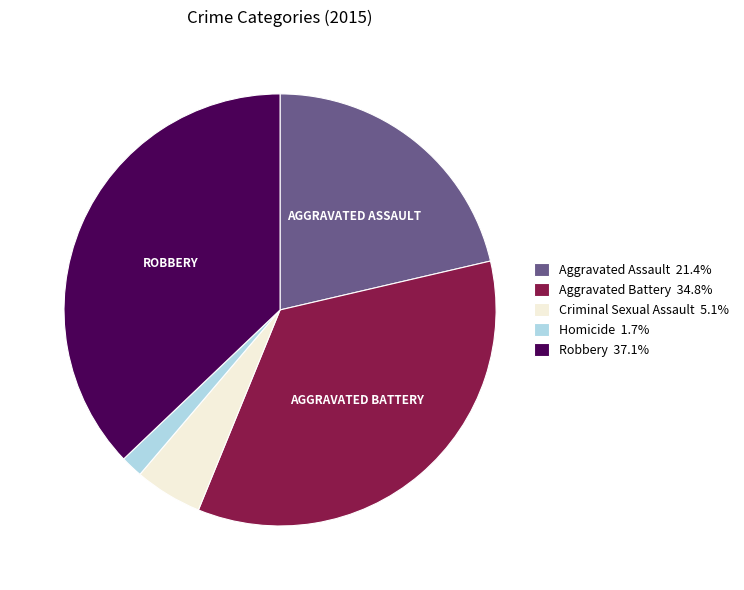

Does Aggravated Battery 34.8% account for over 50% of the chart?

No